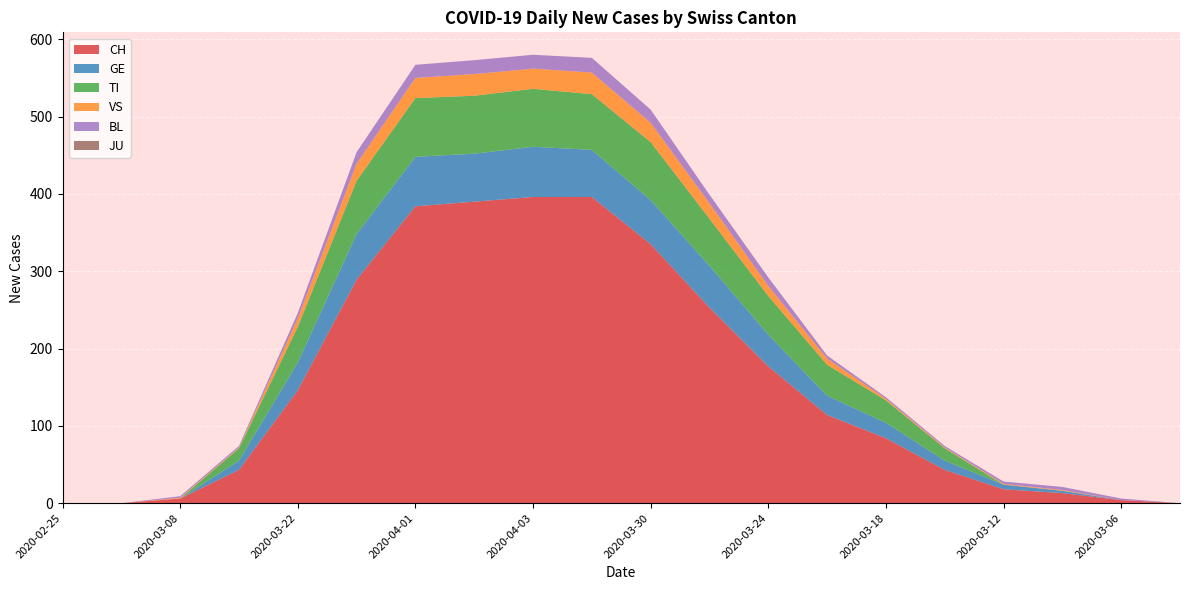

Where is CH nearest to the value 198?

2020-03-24